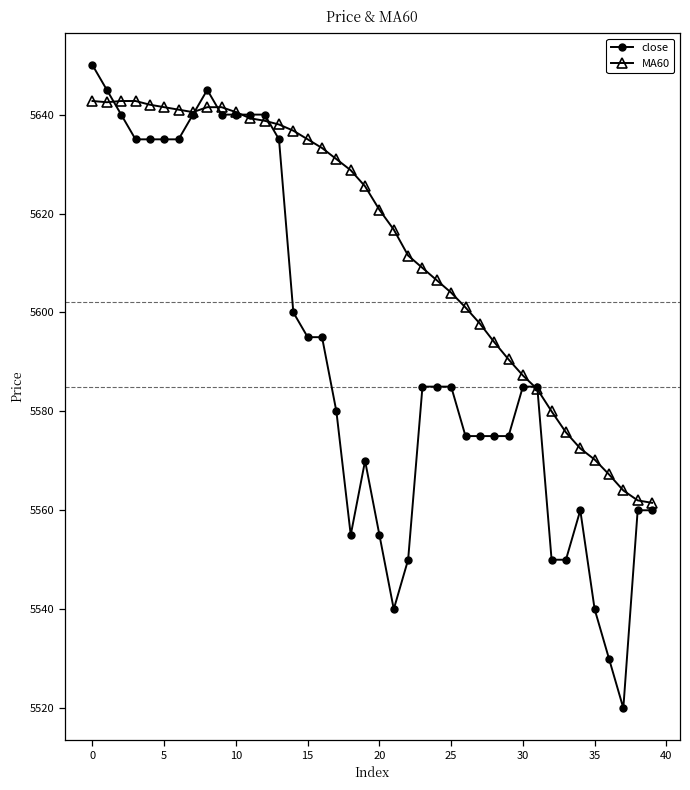

Which series has the largest total across all categories?

MA60